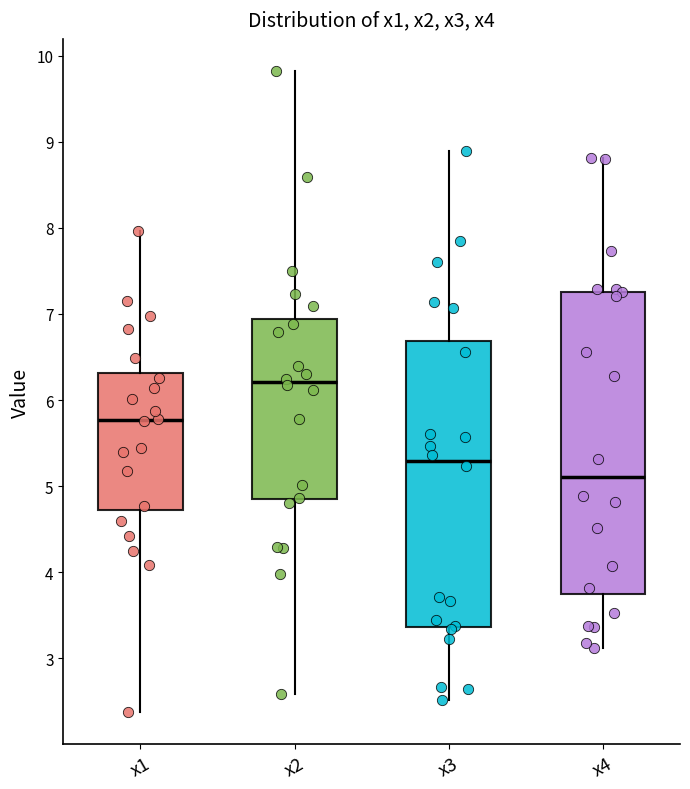

Which box is the tallest, from its lower edge to its upper edge?

x4